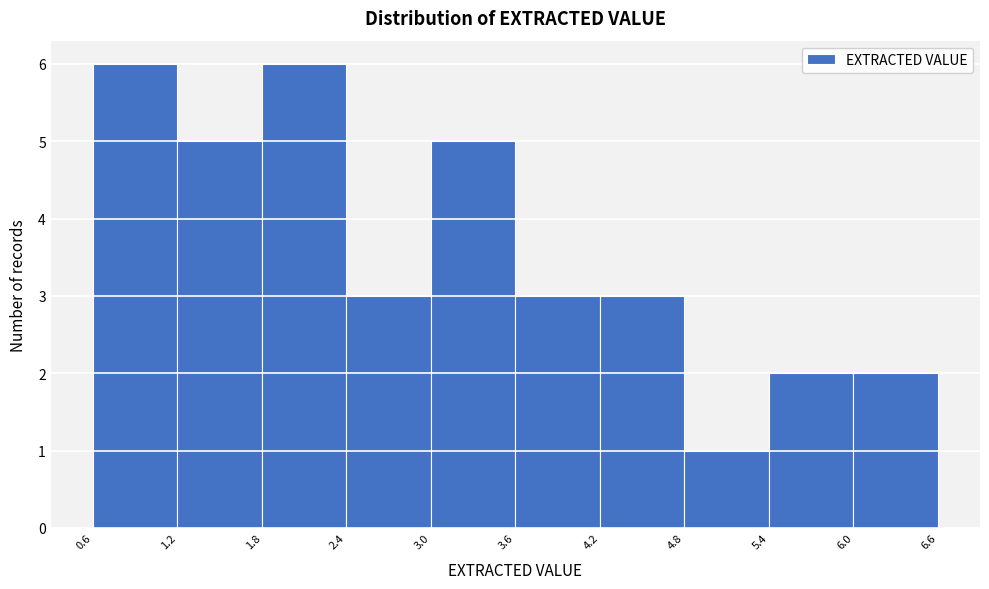

Reading left to right, list every bar in this chart as the range it spans on the x-axis followed by its height. The values are not printed on the chart, so give them approximately, as read against the axis.

0.6 to 1.2: 6
1.2 to 1.8: 5
1.8 to 2.4: 6
2.4 to 3.0: 3
3.0 to 3.6: 5
3.6 to 4.2: 3
4.2 to 4.8: 3
4.8 to 5.4: 1
5.4 to 6.0: 2
6.0 to 6.6: 2